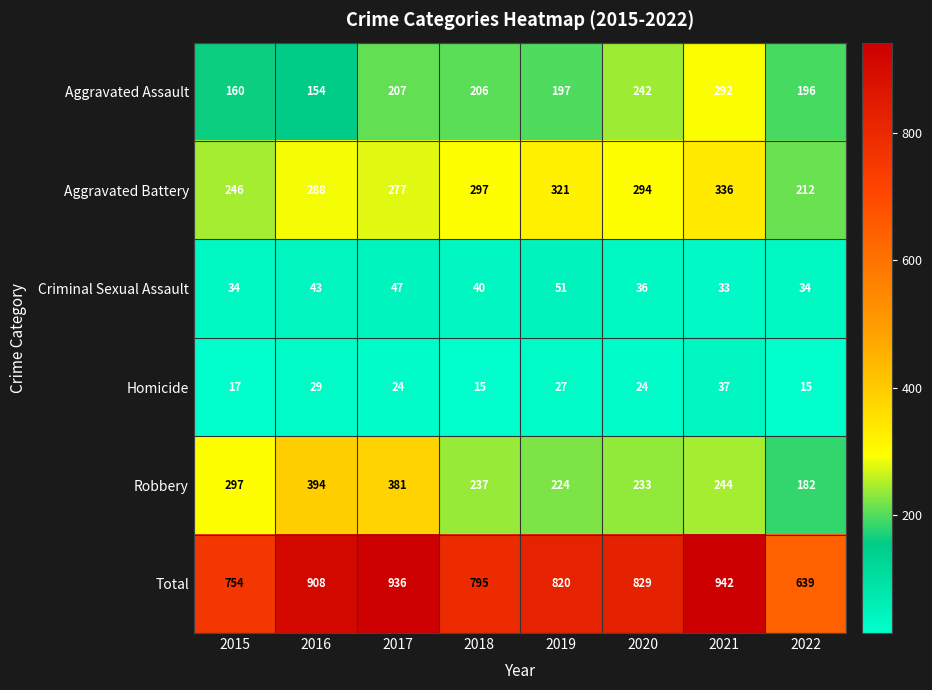

True or false: Aggravated Assault has a value of 71 at 2016.

False